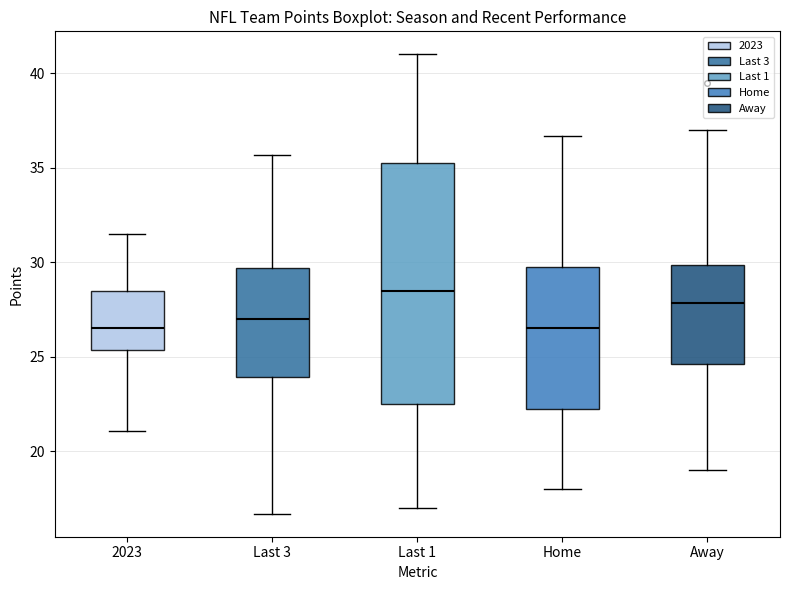

Reading left to right, transcribe this box plot: for each box, give where its median line is, the range the box spans, and where its two whiskers end, as read against the y-axis. The values are not printed on the chart, so give them approximately, as read against the axis.

2023: median 26.5, box 25.5 to 28.5, whiskers 21.0 to 31.5
Last 3: median 27.0, box 24.0 to 29.5, whiskers 16.5 to 35.5
Last 1: median 28.5, box 22.5 to 35.5, whiskers 17.0 to 41.0
Home: median 26.5, box 22.0 to 30.0, whiskers 18.0 to 36.5
Away: median 28.0, box 24.5 to 30.0, whiskers 19.0 to 37.0